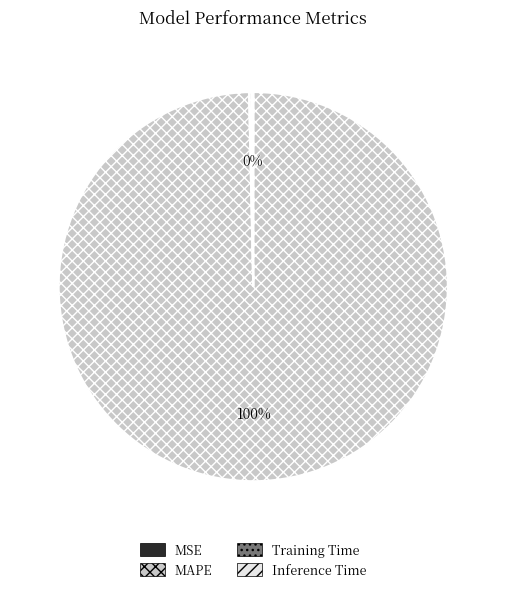

Is MAPE the majority of the pie?

Yes